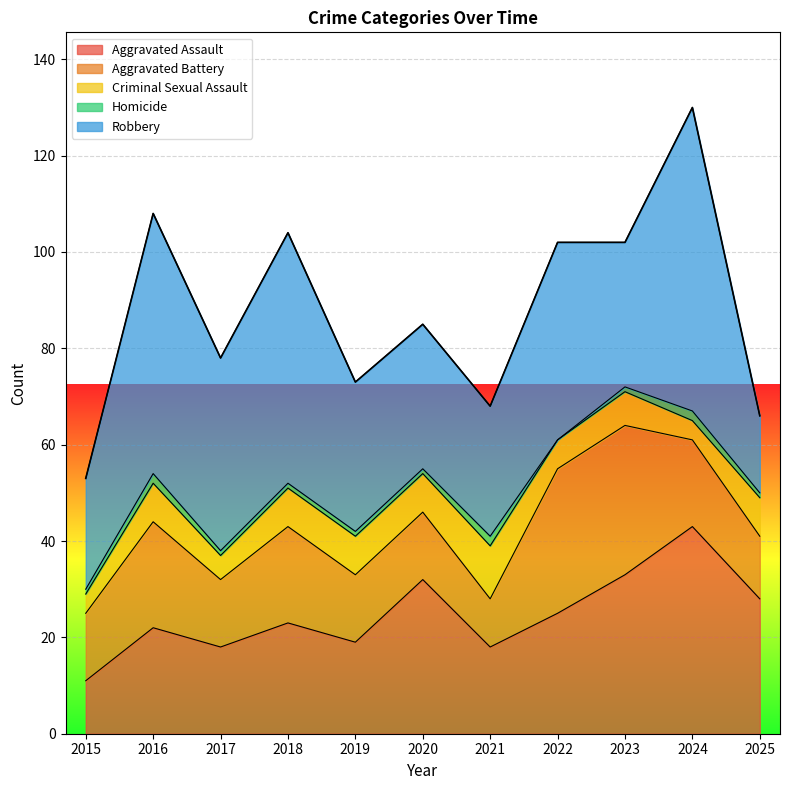

Which series has the largest range (max minus min)?

Robbery